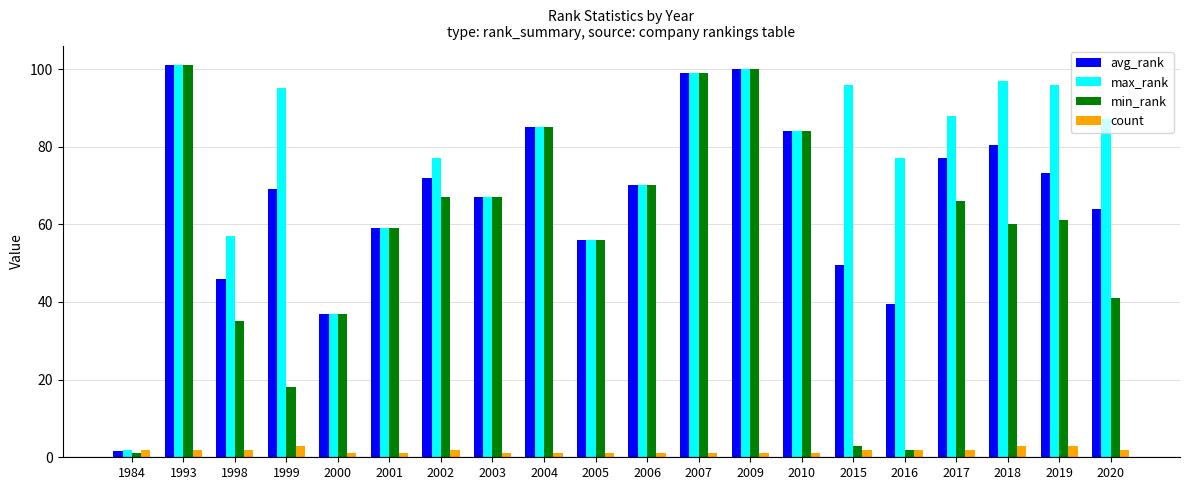

What is the value of the max_rank bar at the 13th from the left?

100.0